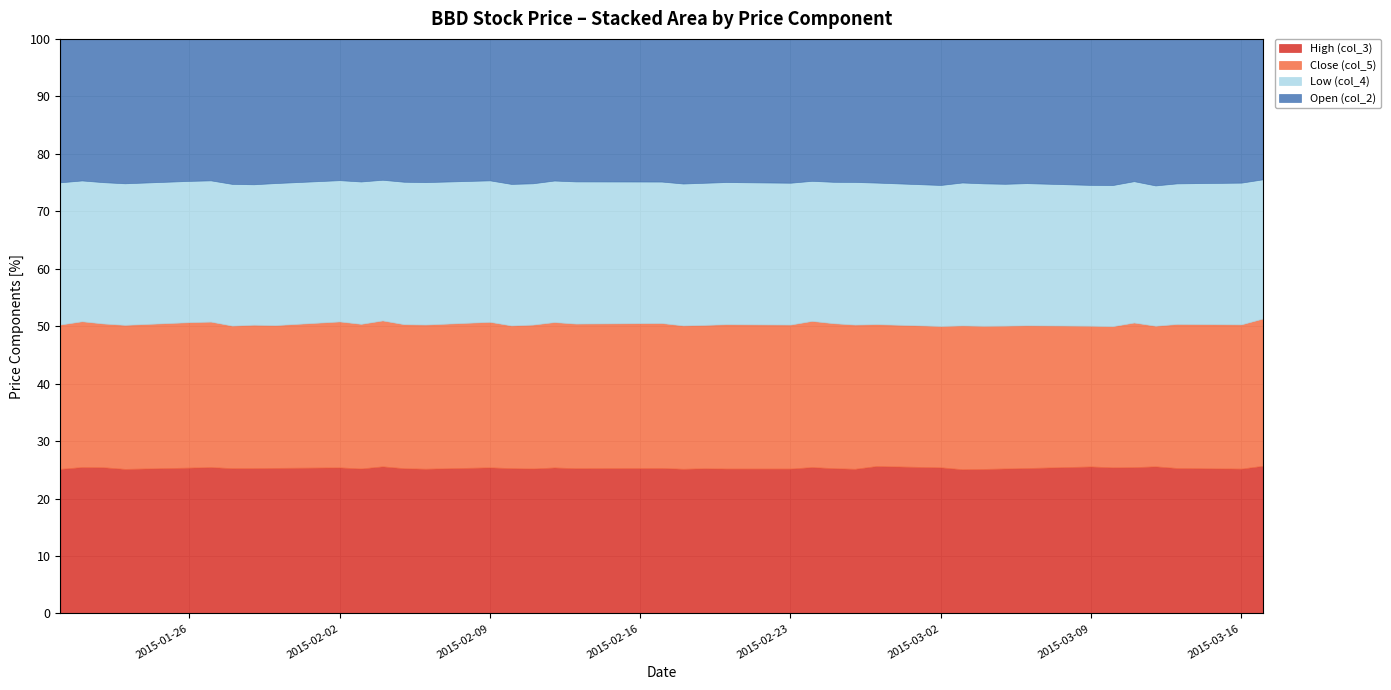

True or false: Open (col_2) and Low (col_4) intersect in this chart.

False